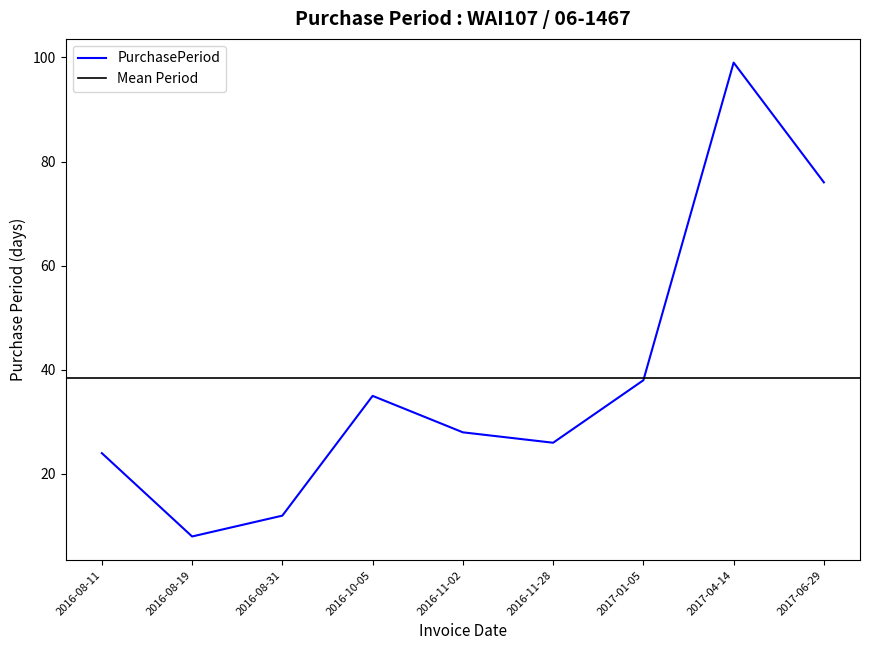

Where is the first local minimum?

2016-08-19